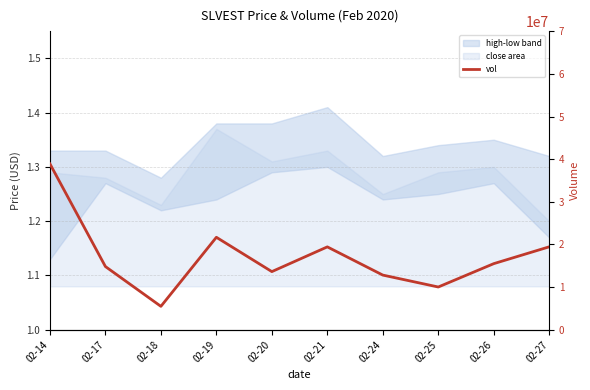

Where is the data nearest to the value 22198150?

02-19